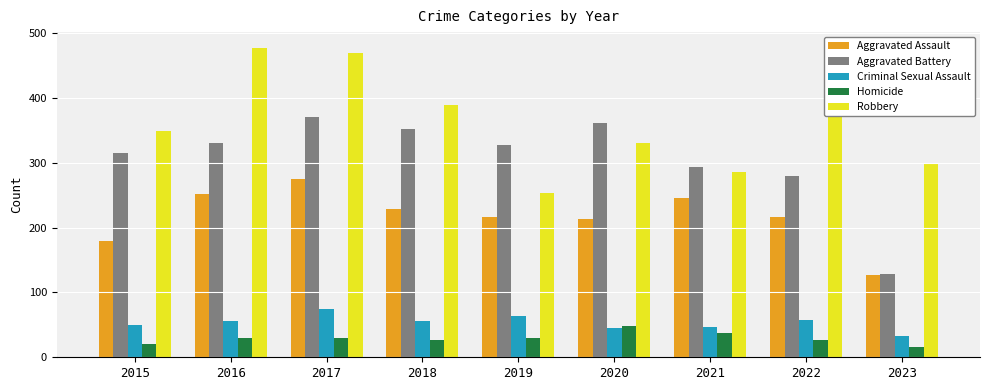

How many data points in Homicide are less than 29?

4